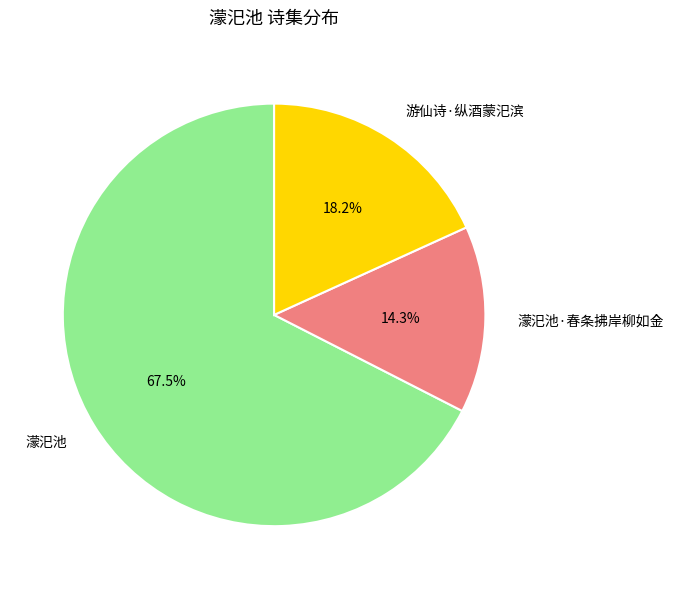

How many slices are in this pie chart?

3